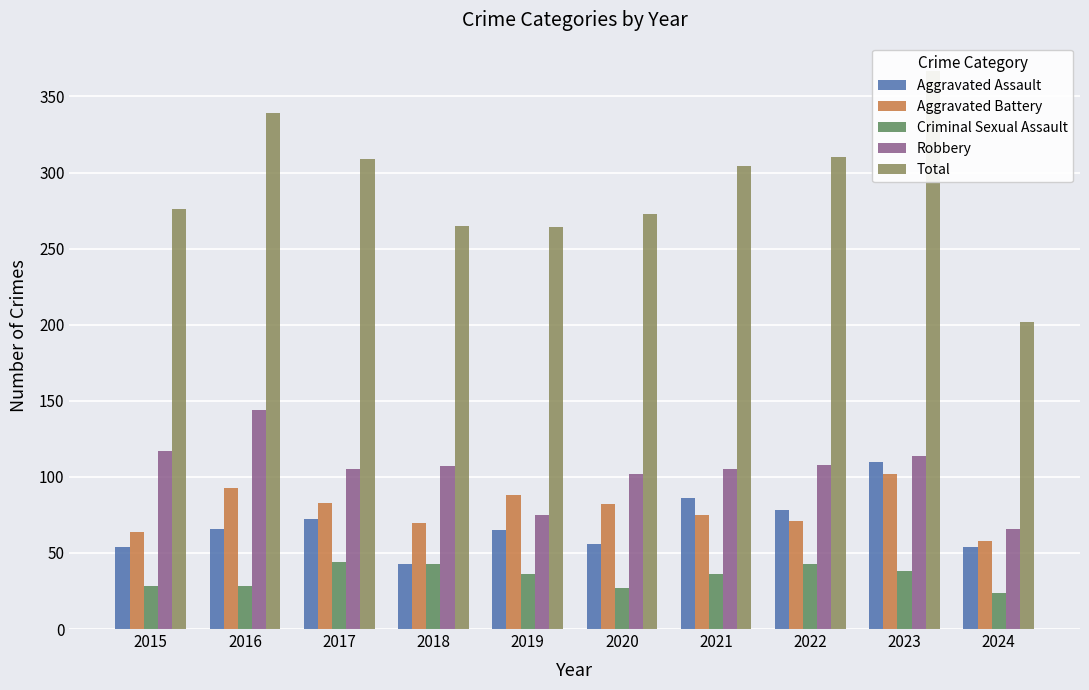

What is the average value of the Criminal Sexual Assault series?

35